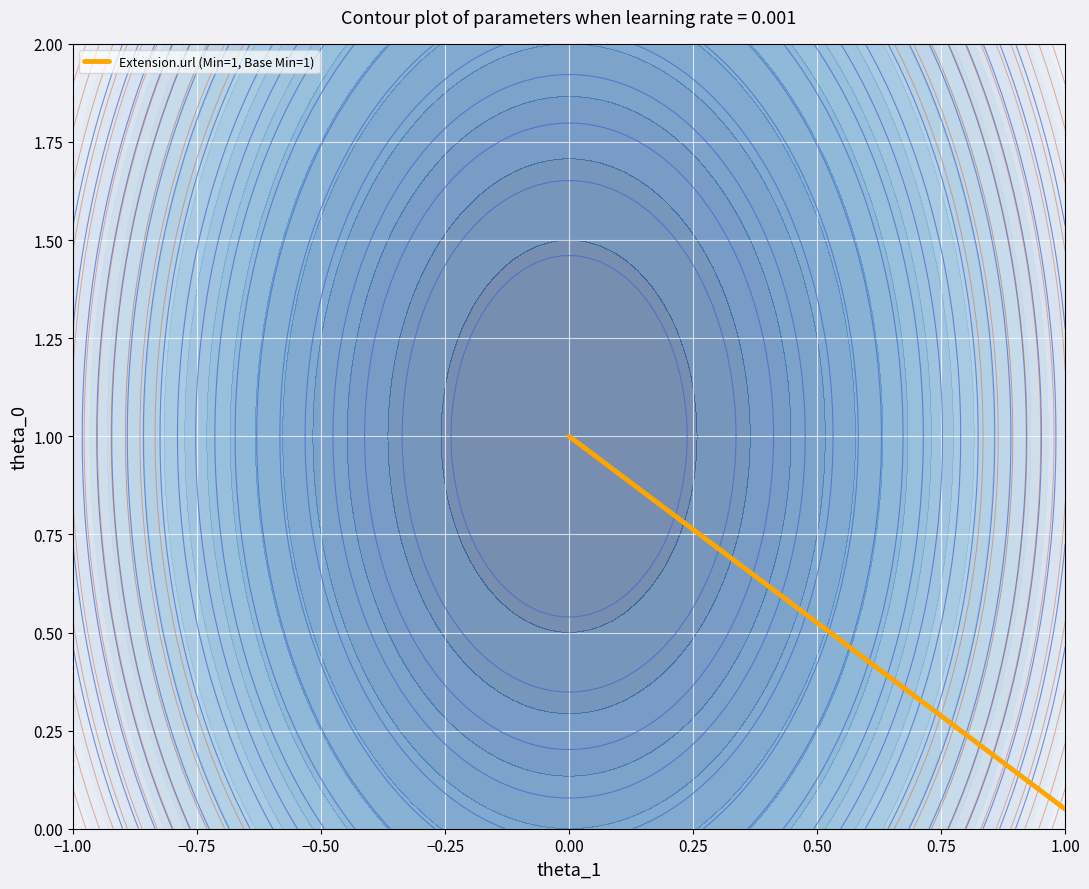

Is it true that the value at 0.00 is 0.3?

False